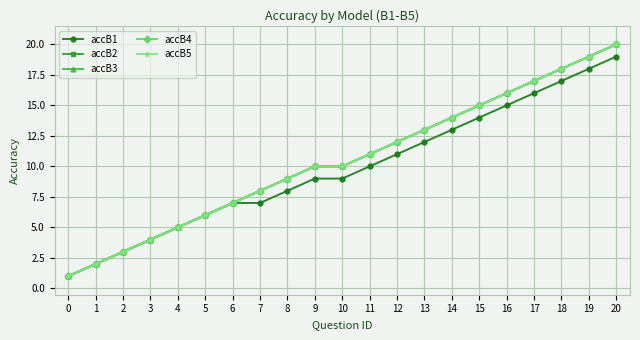

True or false: accB5 has a value of 20 at 20.

True